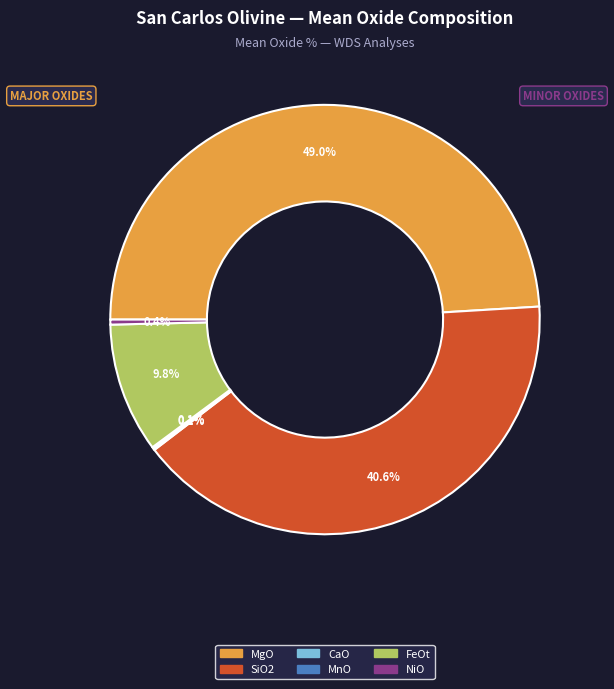

To the nearest percent, what is the average slice percentage?

17%